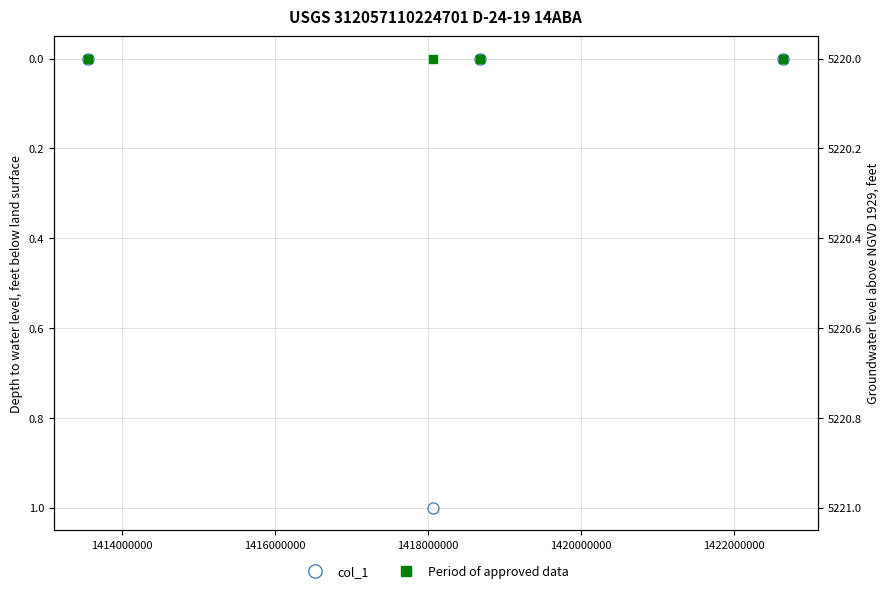

How many data points in col_1 are above 0?

1